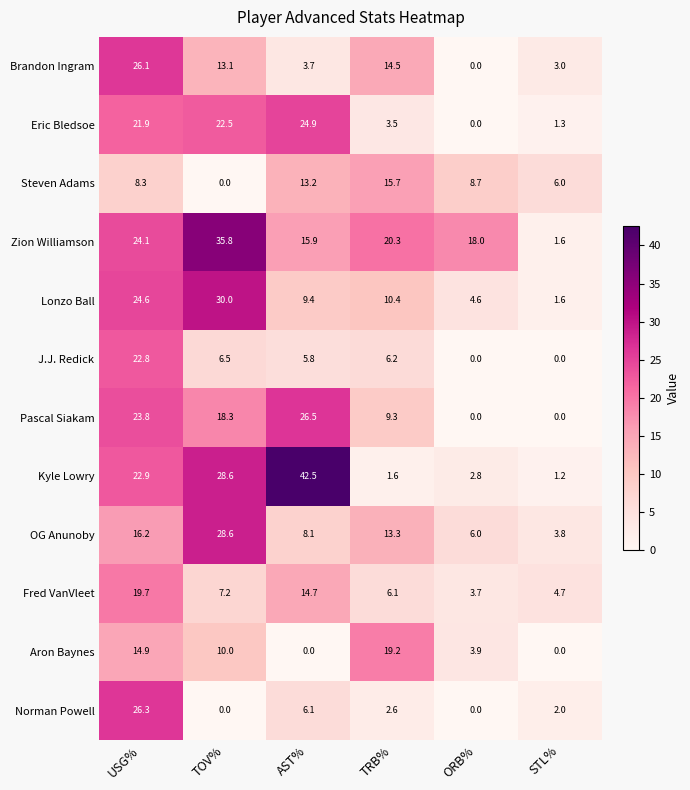

What is the difference between the second highest and minimum values in the Brandon Ingram series?

14.5